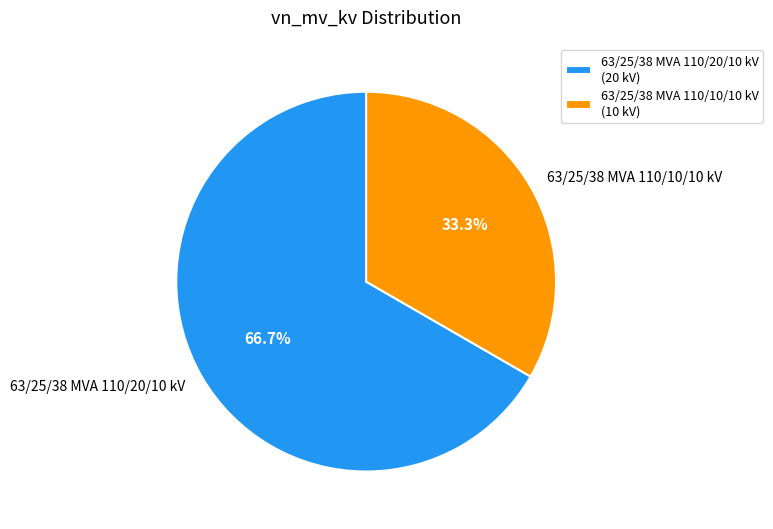

To the nearest percent, what is the average slice percentage?

50%